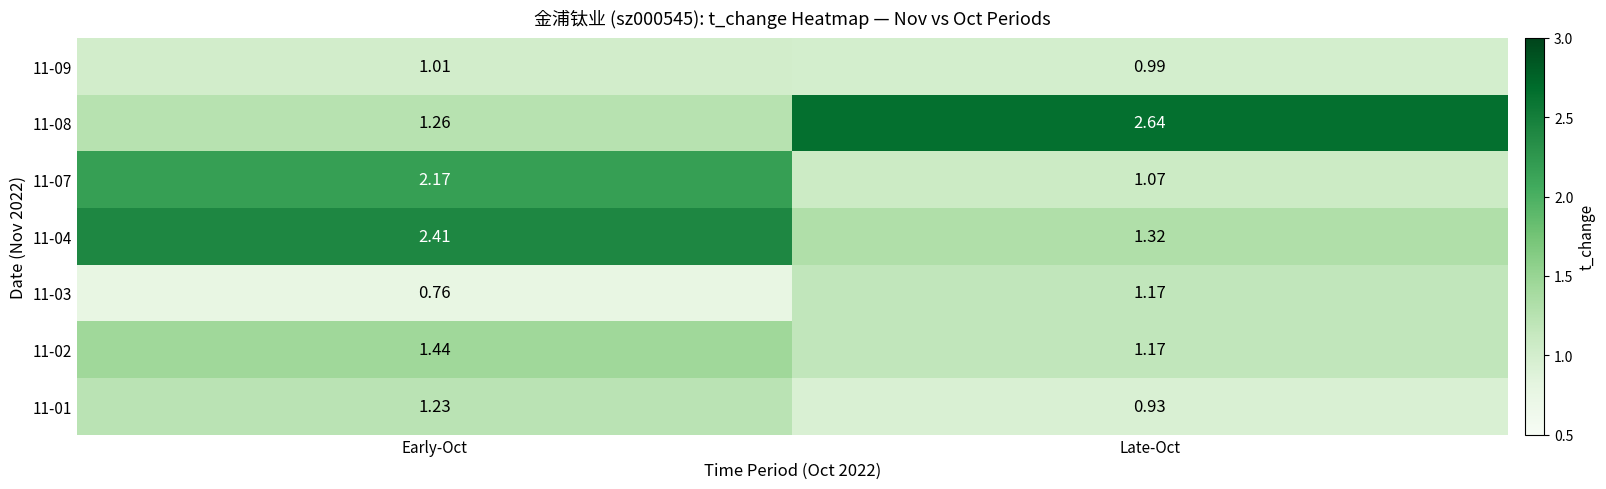

At which category is the sum across all series the highest?

Early-Oct